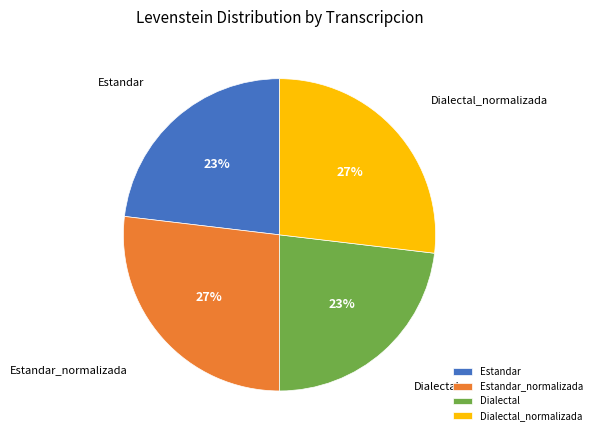

To the nearest percent, what is the combined percentage of Estandar_normalizada and Estandar?

50%